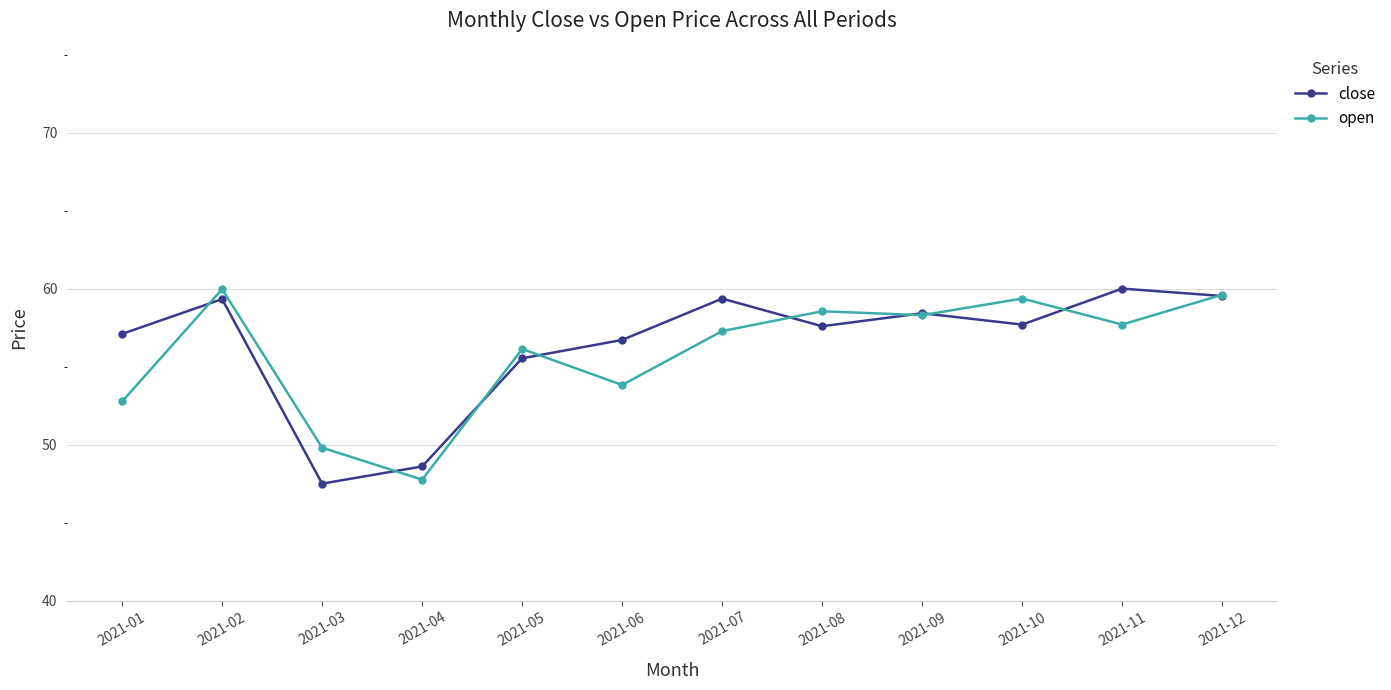

At 2021-06, list the series in order from largest to smallest.

close, open